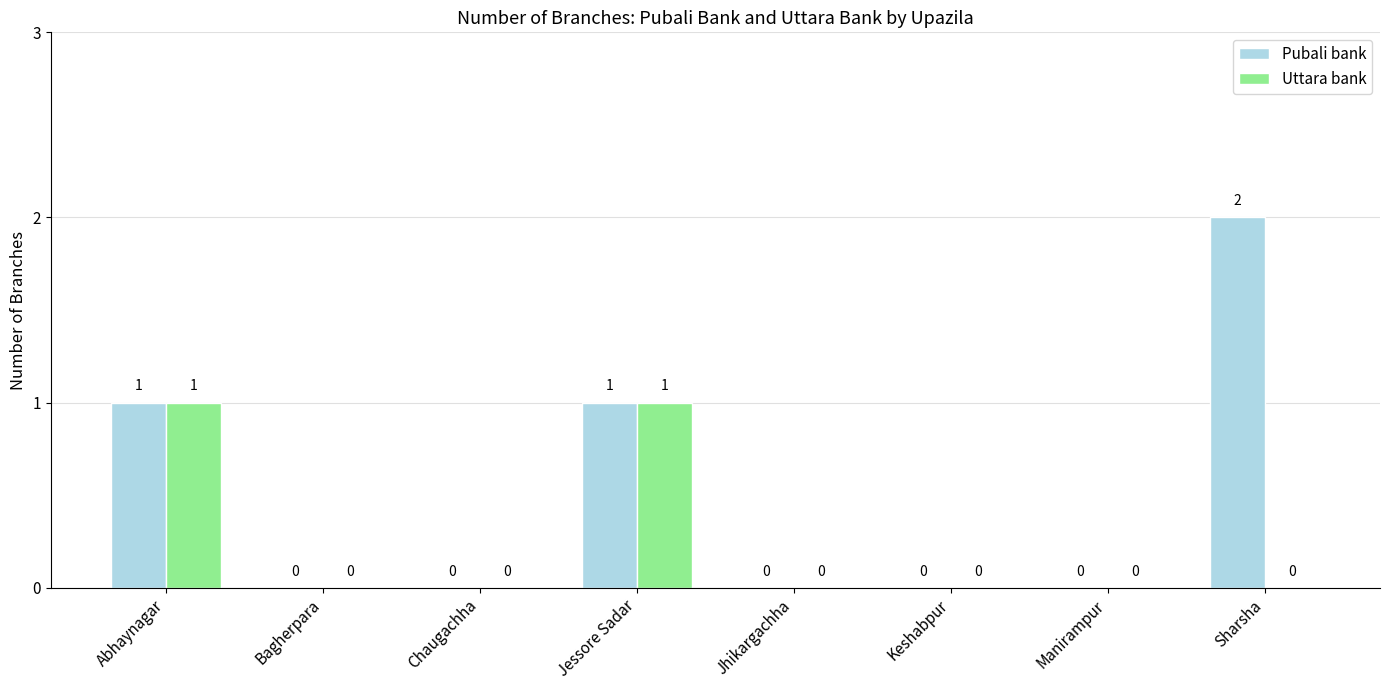

Which series has the largest total across all categories?

Pubali bank